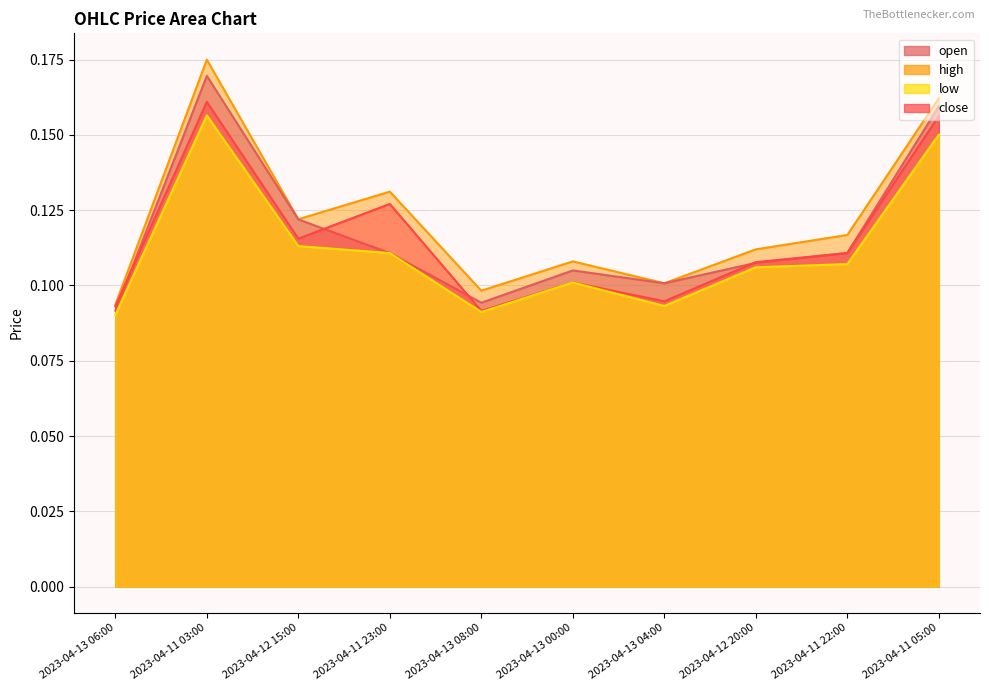

True or false: high has more than 1 interior local peaks.

True